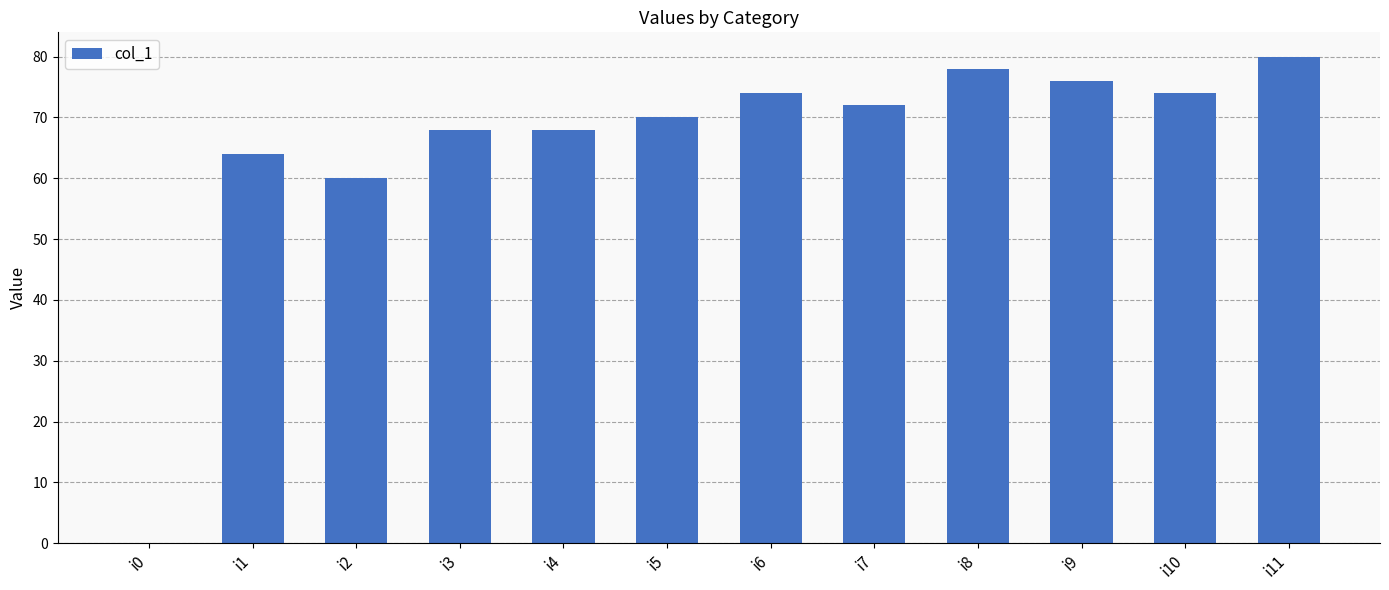

Between i6 and i3, which is larger?

i6